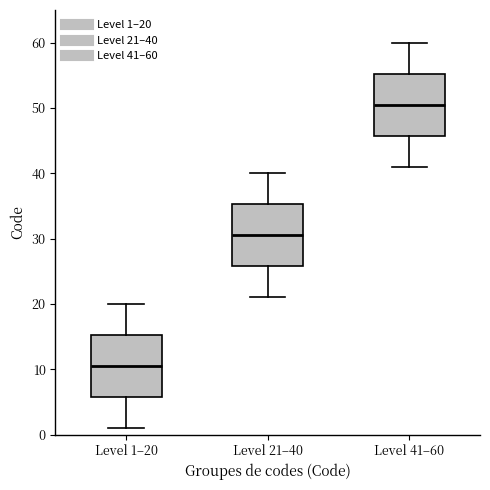

Reading left to right, transcribe this box plot: for each box, give where its median line is, the range the box spans, and where its two whiskers end, as read against the y-axis. The values are not printed on the chart, so give them approximately, as read against the axis.

Level 1–20: median 11, box 6 to 15, whiskers 1 to 20
Level 21–40: median 31, box 26 to 35, whiskers 21 to 40
Level 41–60: median 51, box 46 to 55, whiskers 41 to 60